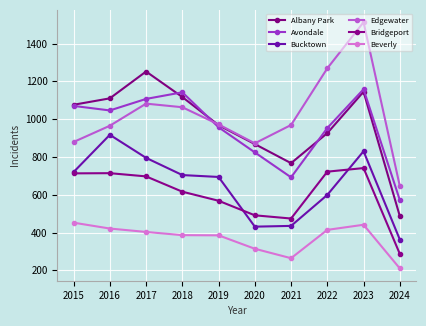

At 2023, list the series in order from smallest to largest.

Beverly, Bridgeport, Bucktown, Albany Park, Avondale, Edgewater